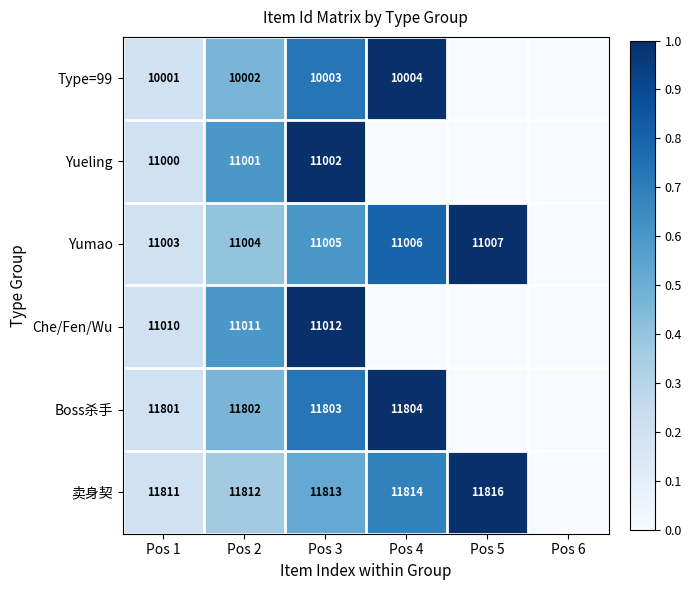

Is it true that Che/Fen/Wu equals 11011 at Pos 2?

True